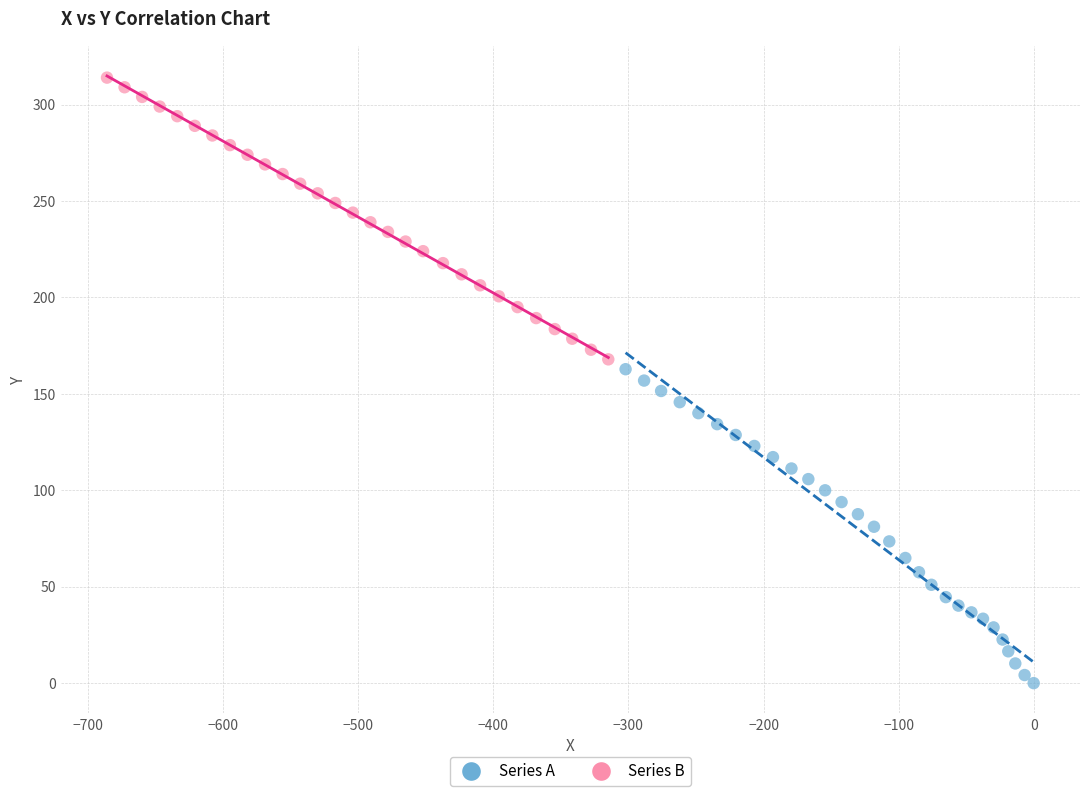

What are all the series names shown in the legend?

Series A, Series B